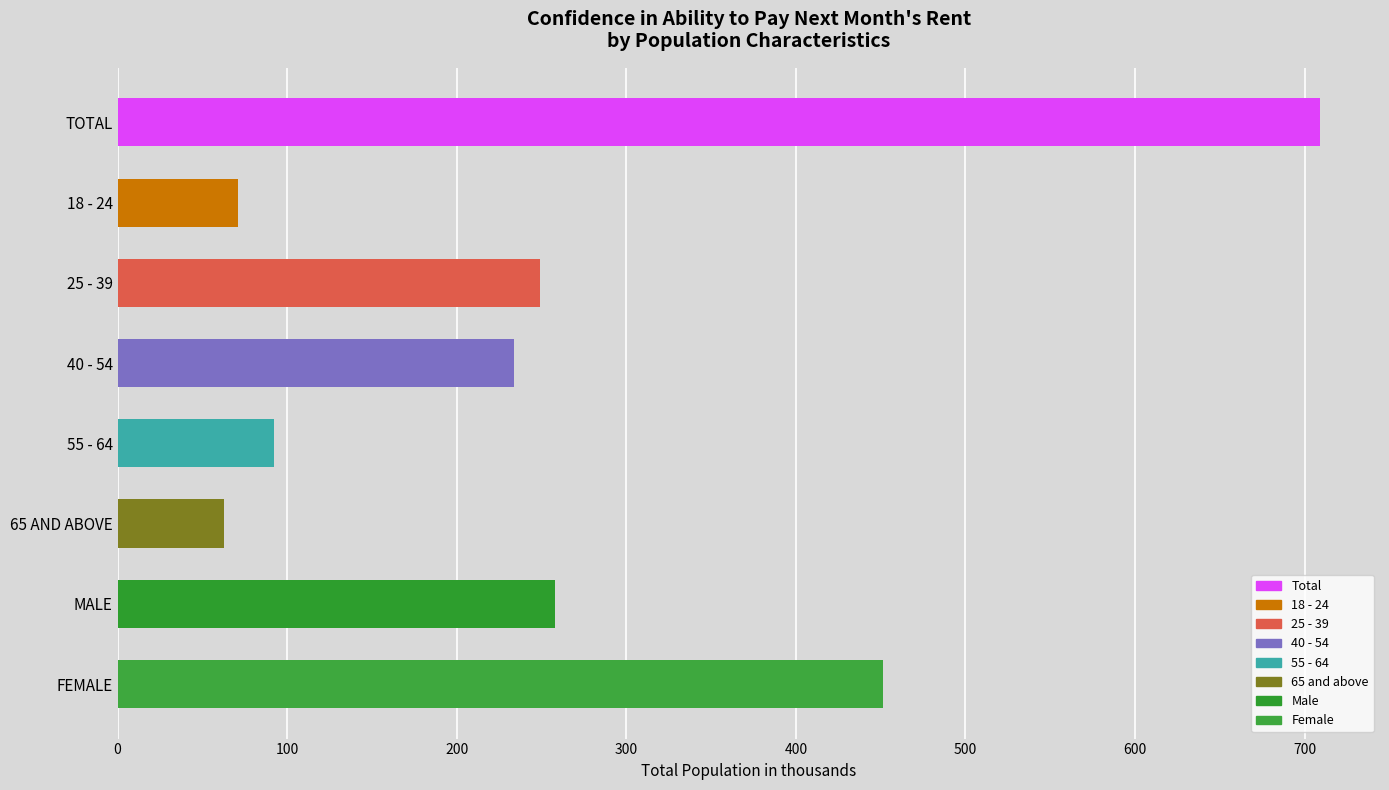

Which has a higher value, FEMALE or 40 - 54?

FEMALE